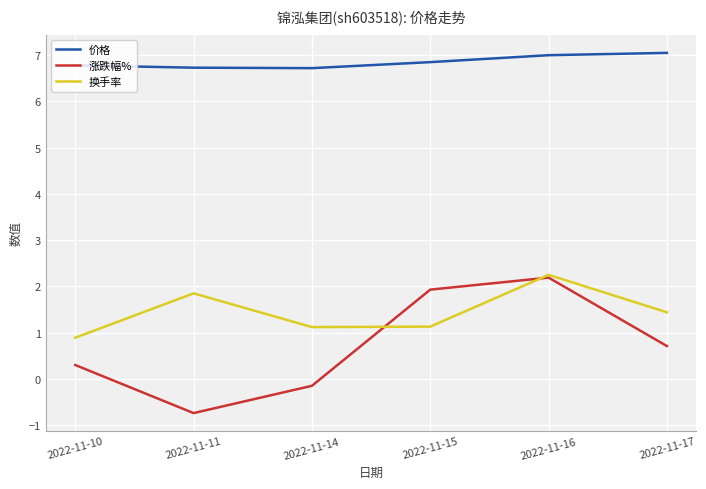

Is the value of 换手率 at 2022-11-10 greater than the value of 涨跌幅% at 2022-11-15?

No